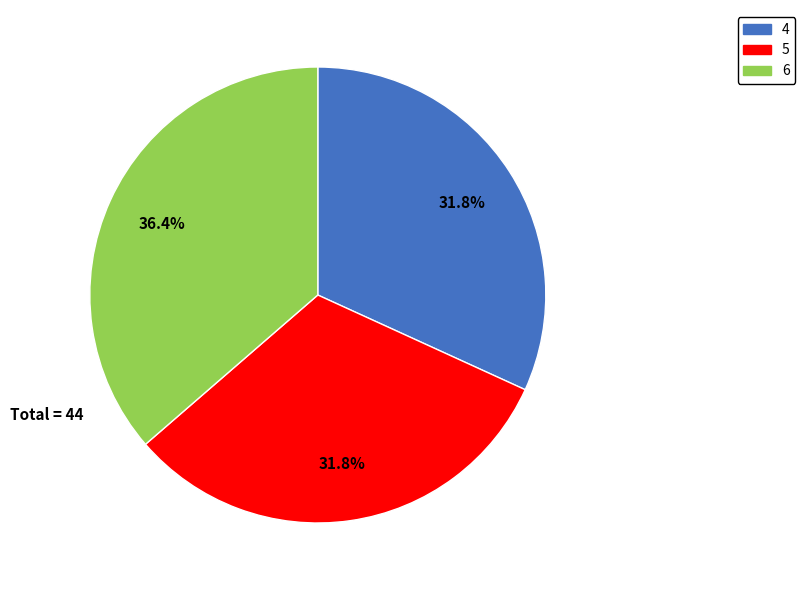

How many segments does this pie chart have?

3